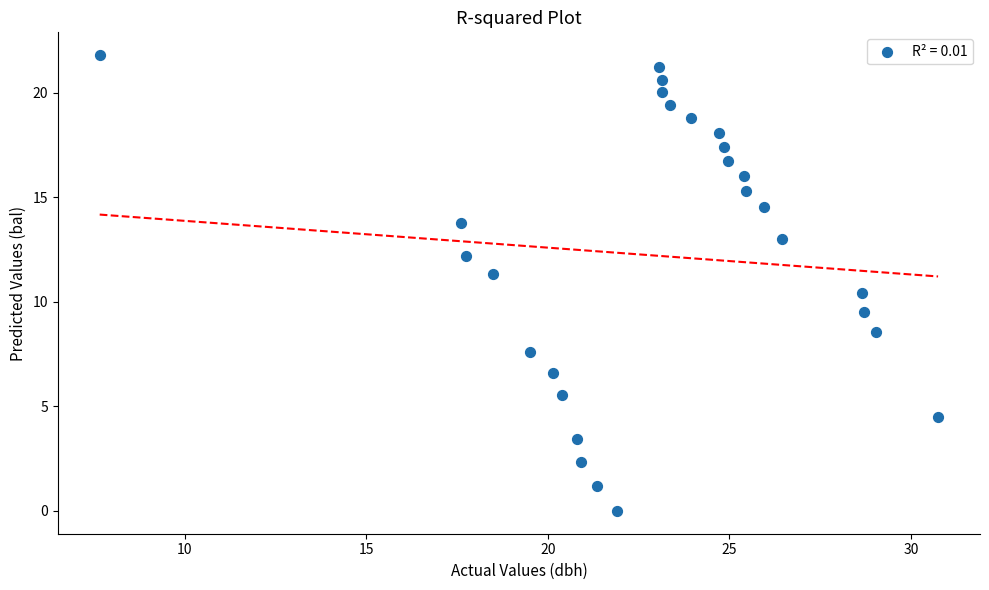

What is the range of X values (max minus min)?

23.1